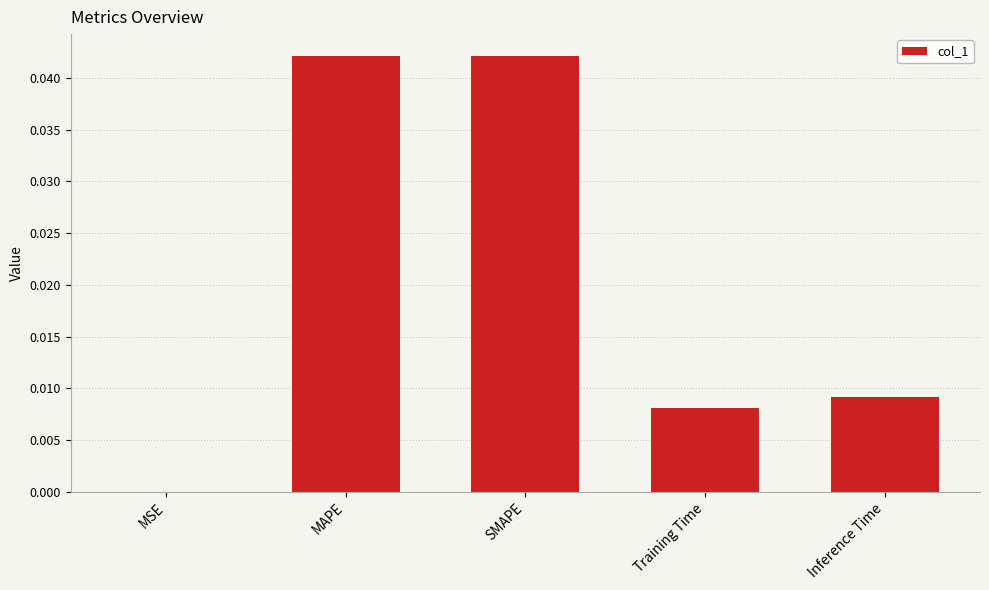

True or false: the data shows 0.1 at SMAPE.

False